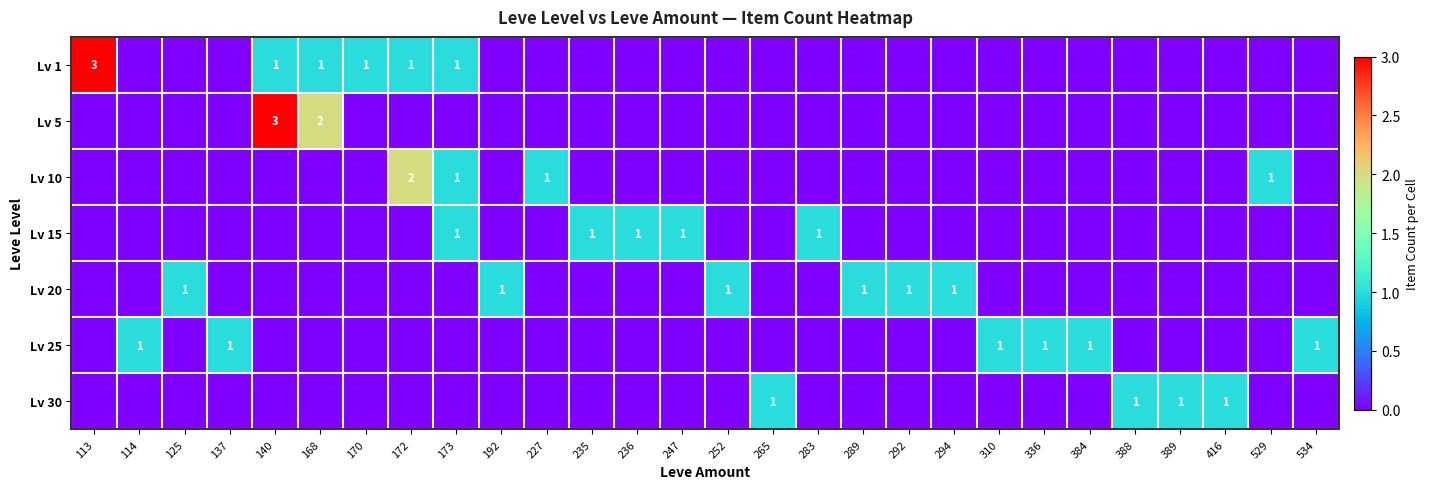

True or false: Lv 10 has a value of 2 at 173.

False